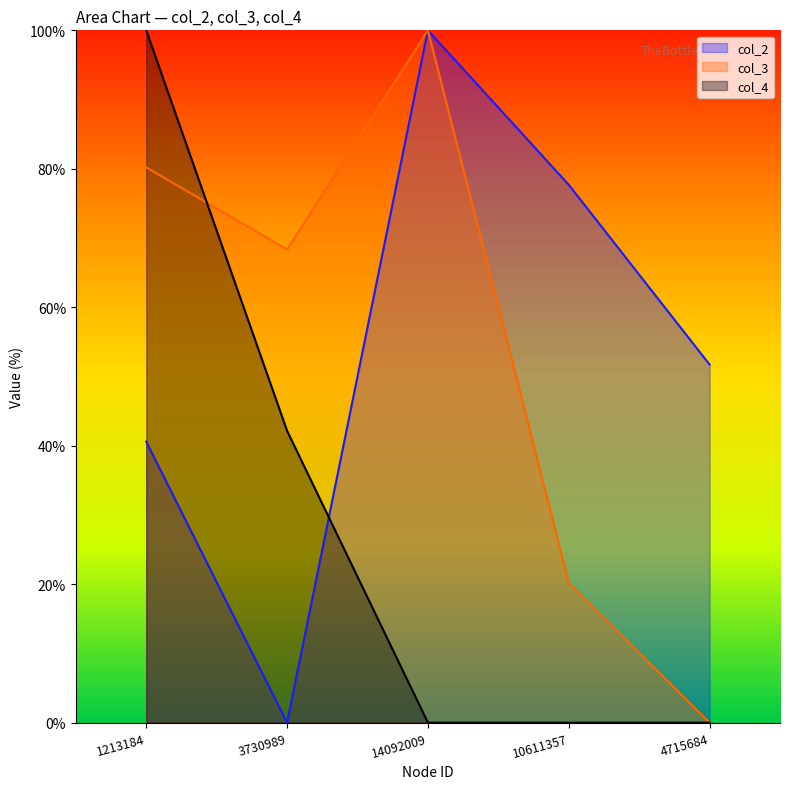

What is the label of the 2nd point from the right?

10611357